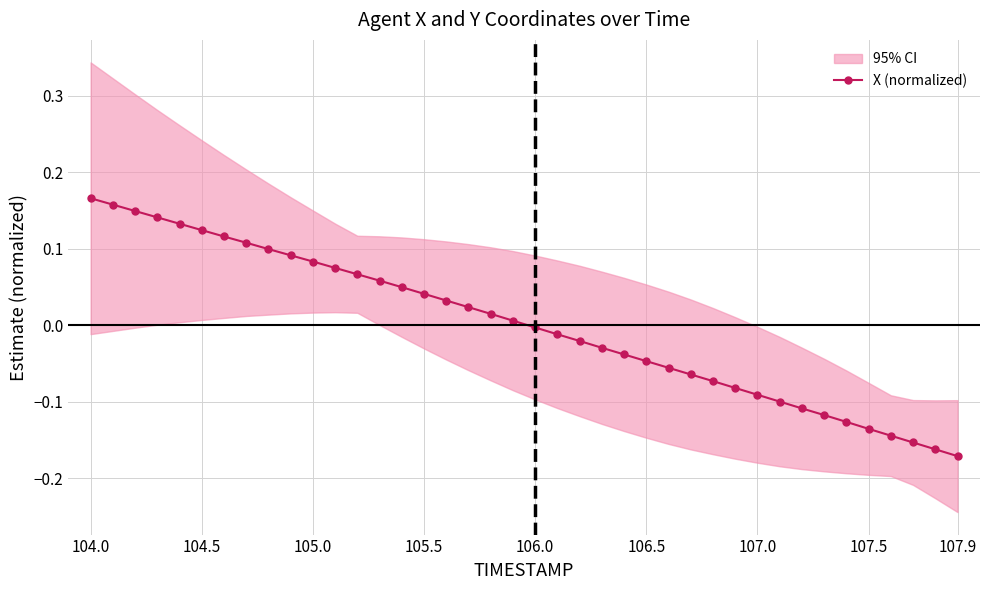

True or false: X (normalized) has a value of -0.0 at 106.0.

True